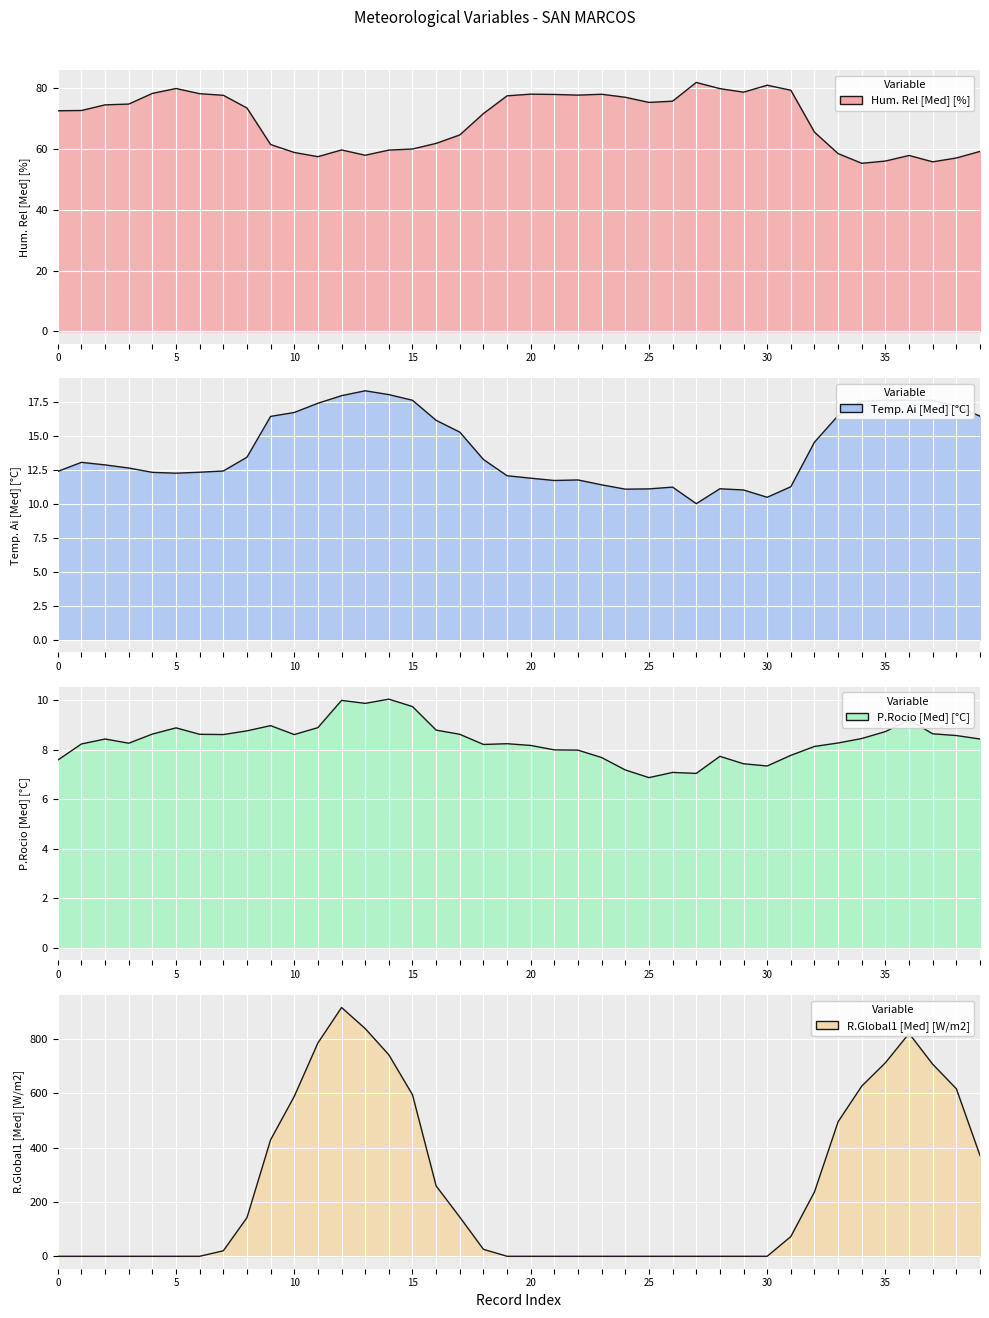

True or false: Temp. Ai [Med] [°C] has more than 0 points higher than both neighbors.

True